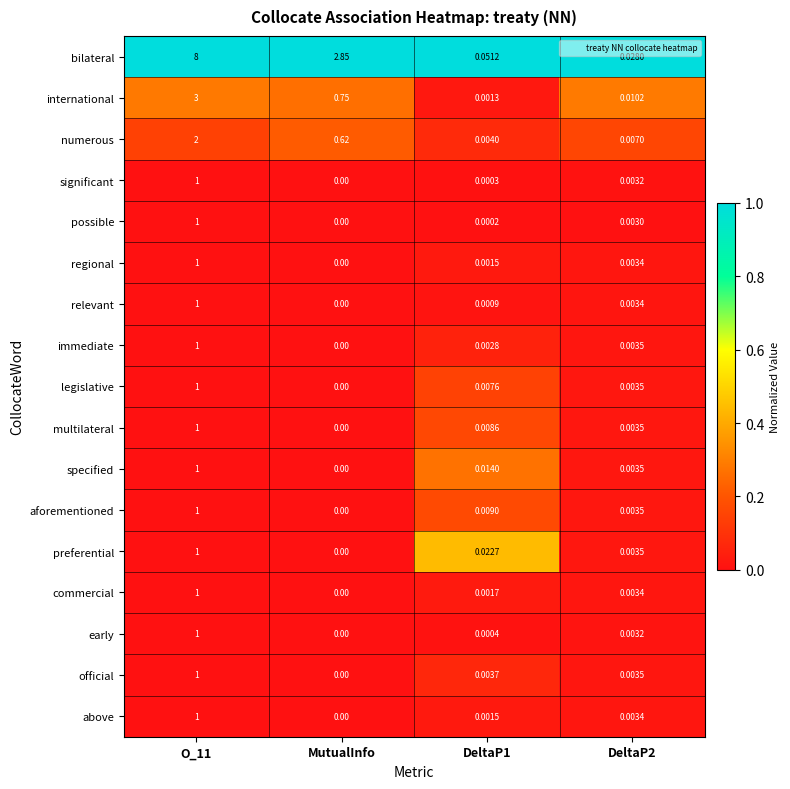

Which series has the widest spread of values?

bilateral